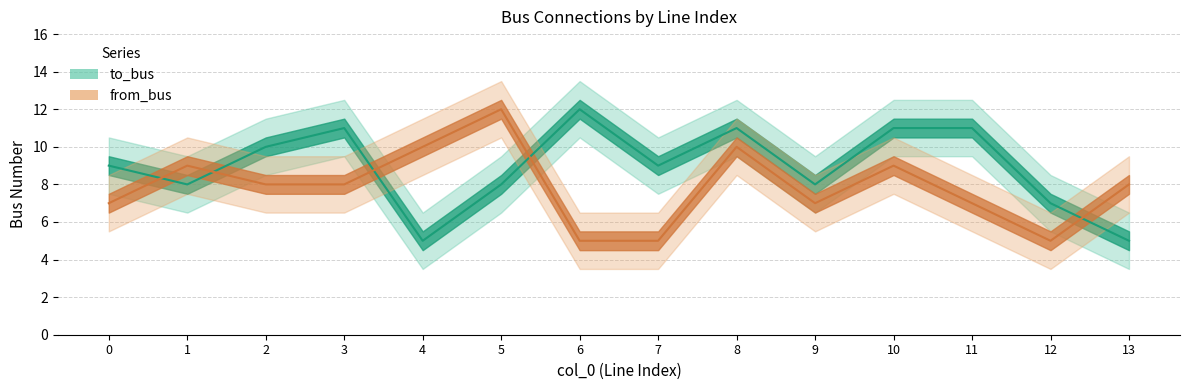

Between 4 and 11, which series saw the biggest shift?

to_bus